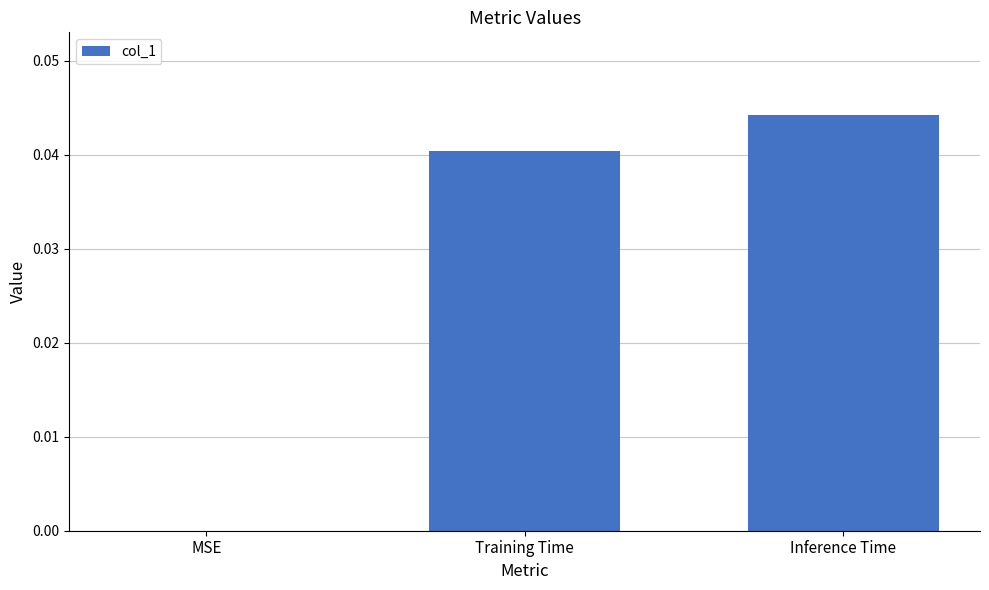

Is it true that the value at Training Time is 0.1?

False